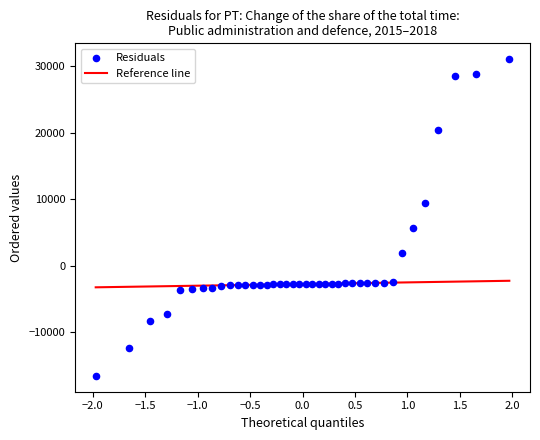

What Y value in the scatter plot is closest to 7251?

5605.6